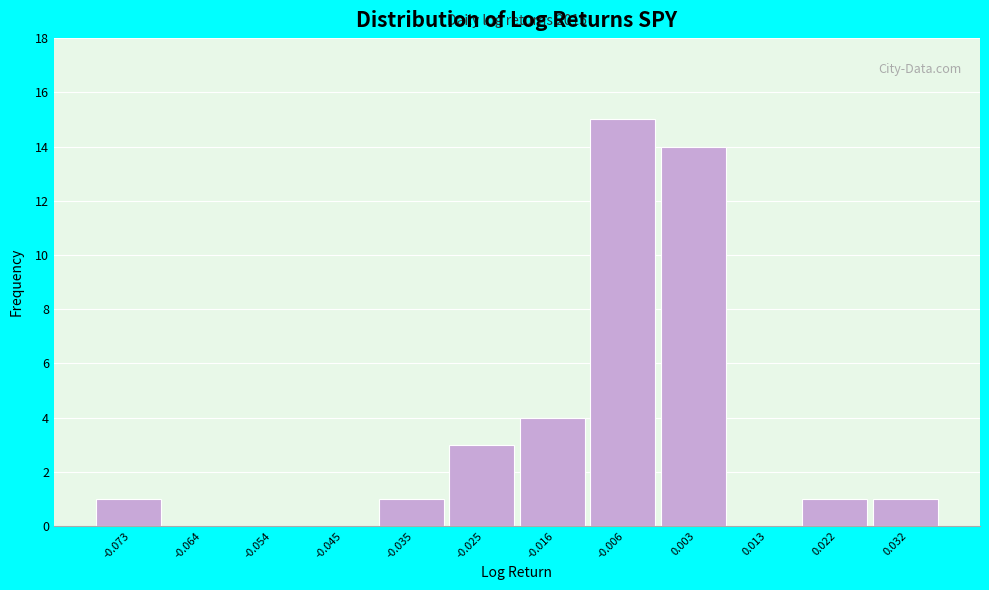

Reading left to right, what are all the values shown in this chart?

-0.073=1	-0.064=0	-0.054=0	-0.045=0	-0.035=1	-0.025=3	-0.016=4	-0.006=15	0.003=14	0.013=0	0.022=1	0.032=1